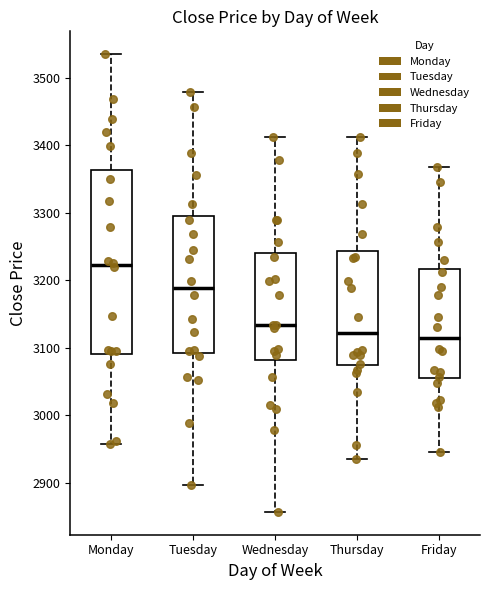

Reading left to right, read every box against the y-axis: the position of its median line, the range the box covers, and the ends of its whiskers. The values are not printed on the chart, so give them approximately, as read against the axis.

Monday: median 3220, box 3090 to 3360, whiskers 2960 to 3530
Tuesday: median 3190, box 3090 to 3300, whiskers 2900 to 3480
Wednesday: median 3130, box 3080 to 3240, whiskers 2860 to 3410
Thursday: median 3120, box 3070 to 3240, whiskers 2940 to 3410
Friday: median 3110, box 3050 to 3220, whiskers 2950 to 3370